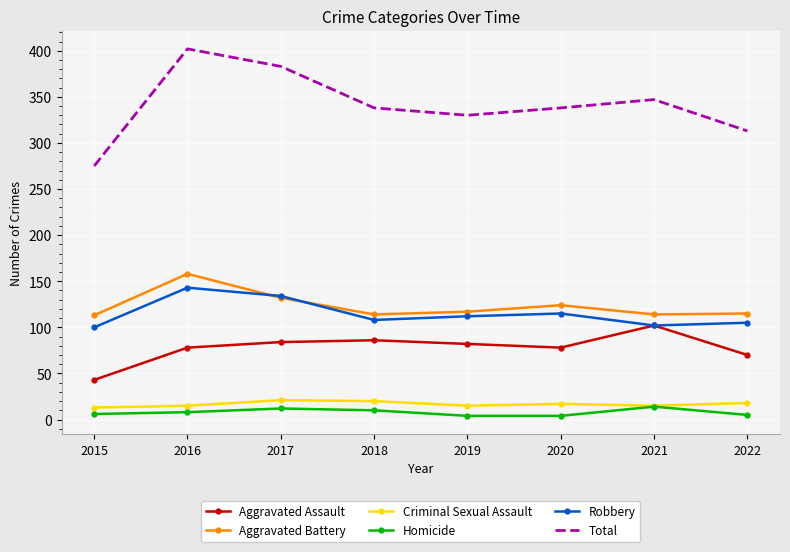

Where is the first local maximum for Robbery?

2016